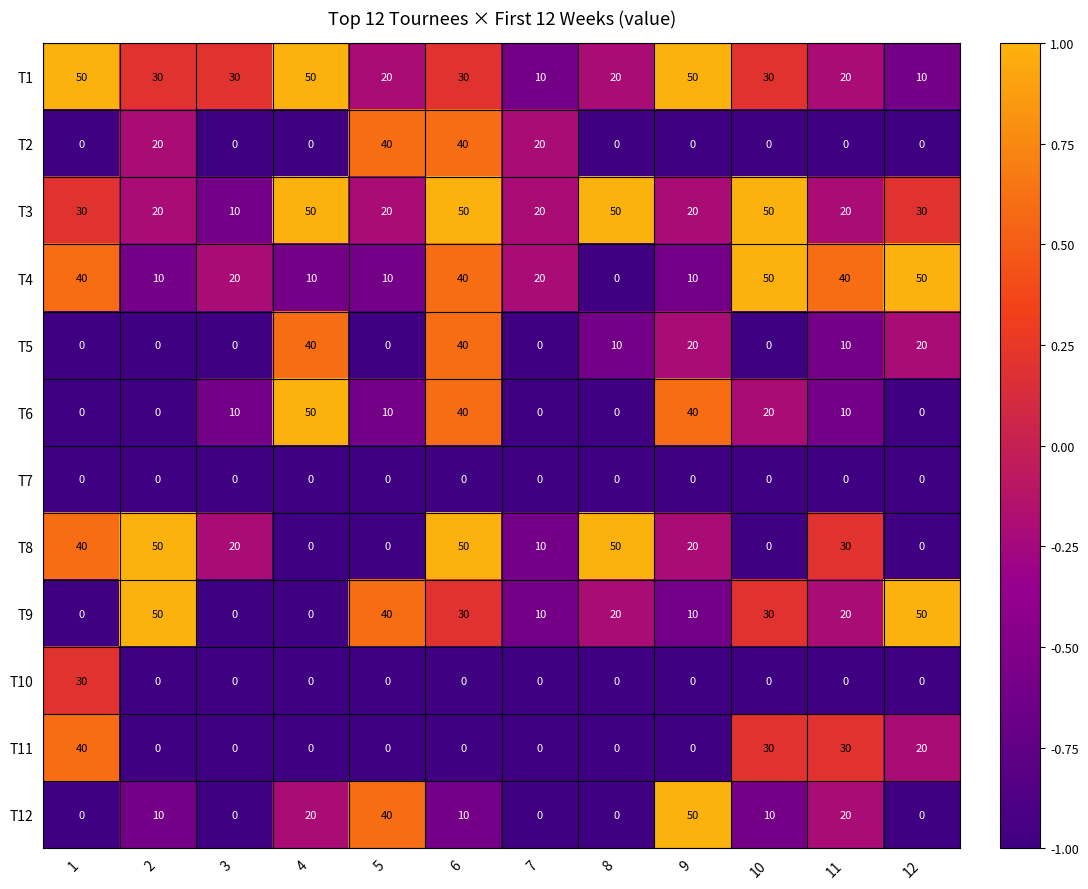

The value of T9 at 3 is -17. True or false?

False